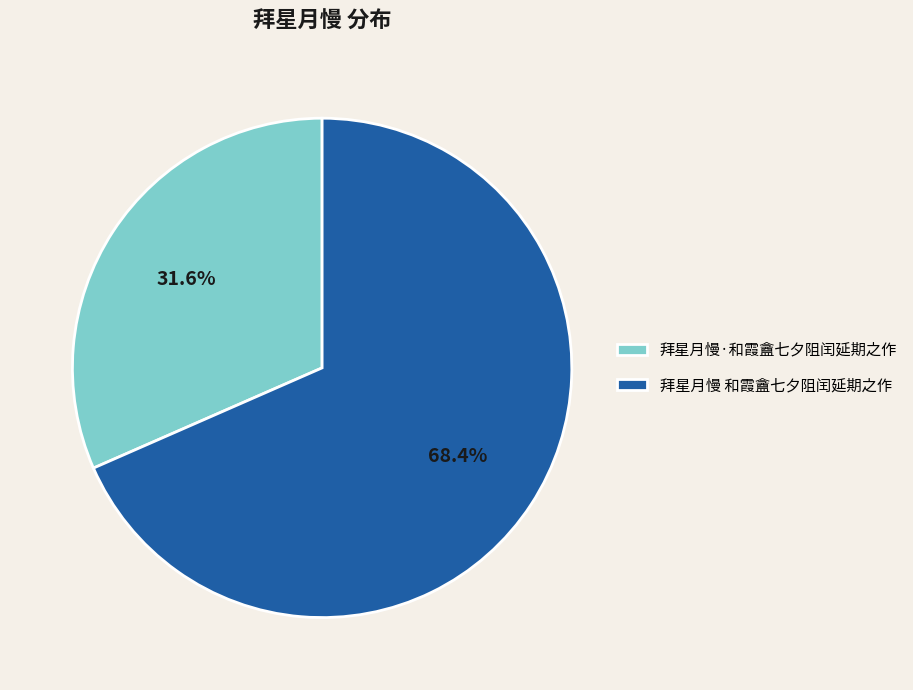

Combined, what portion of the pie is 拜星月慢·和霞盦七夕阻闰延期之作 and 拜星月慢 和霞盦七夕阻闰延期之作?

100.0%